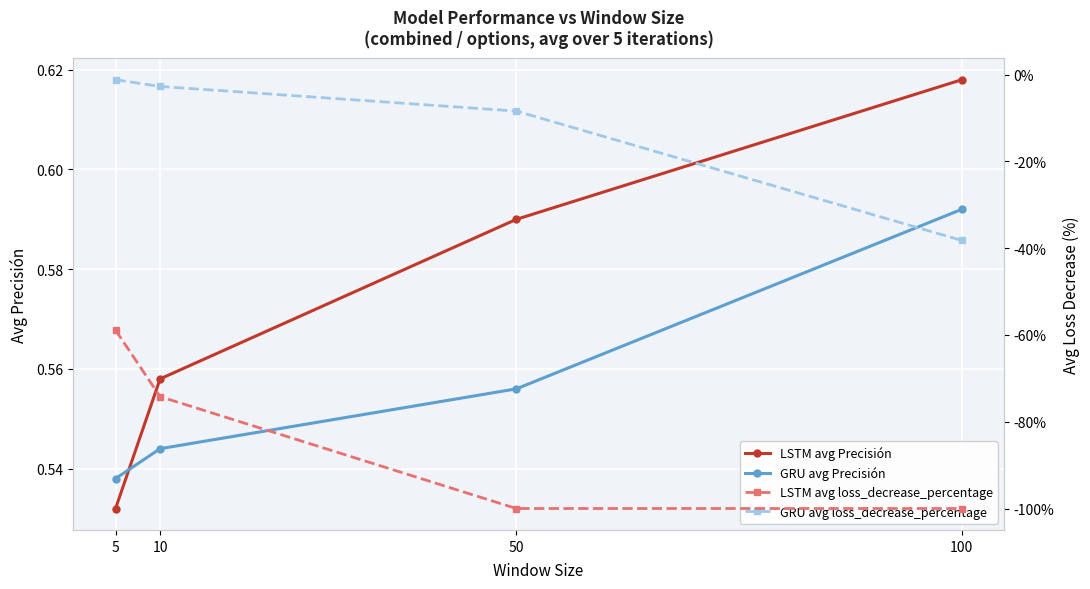

At which label does GRU avg loss_decrease_percentage first exceed -2?

5